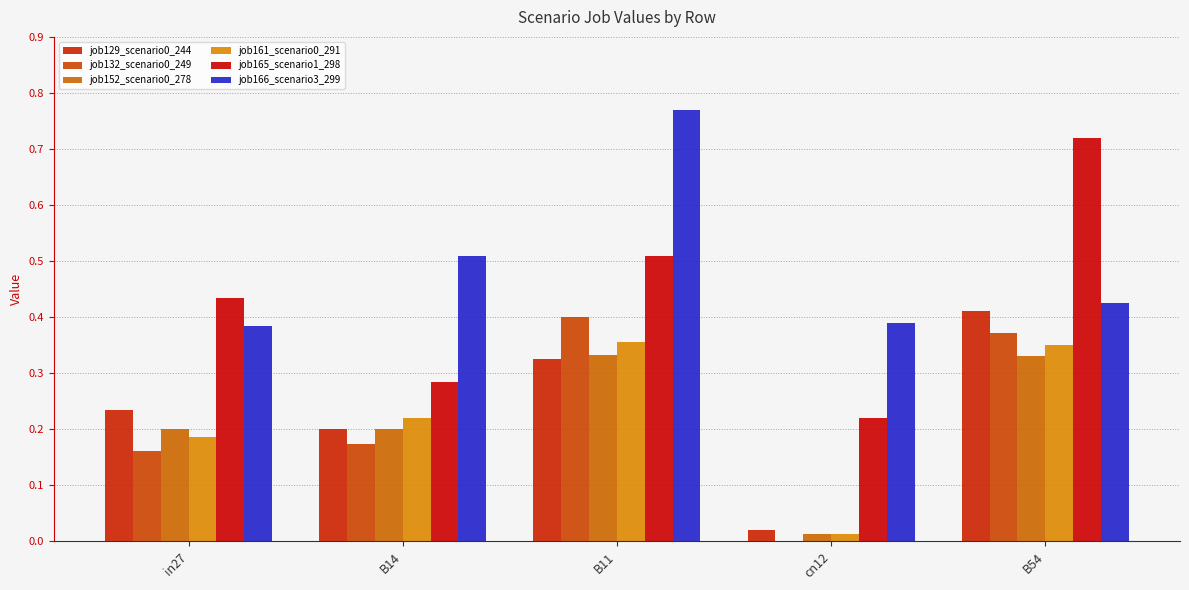

Count the number of categories in the chart.

5